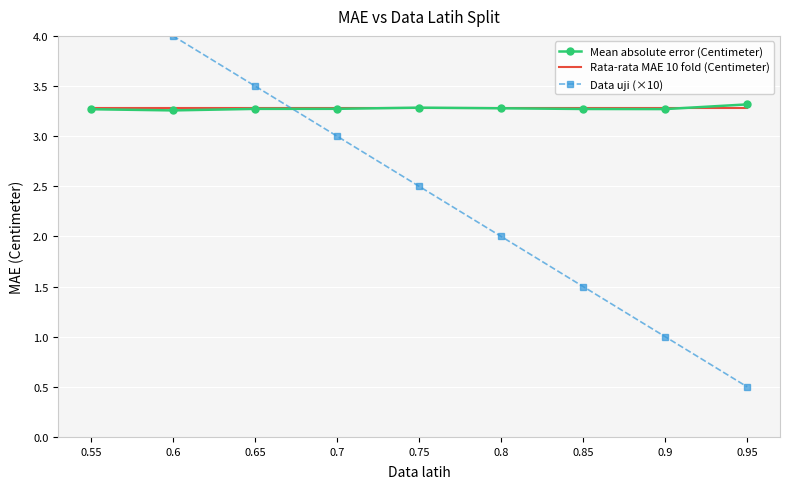

How many data points does each series have?

9